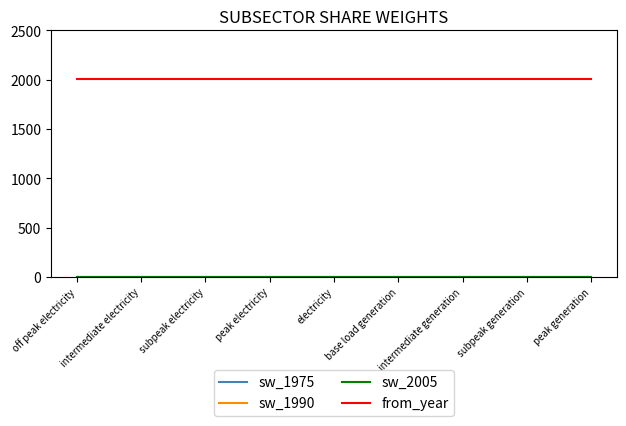

What is the maximum value for from_year?

2005